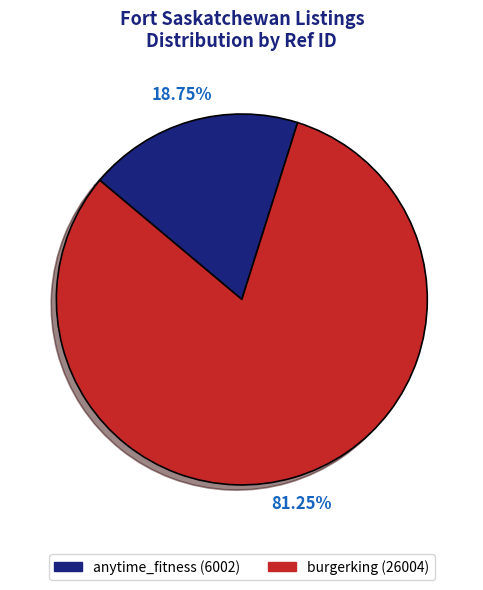

To the nearest percent, what is the difference between the largest and smallest slice percentages?

62%